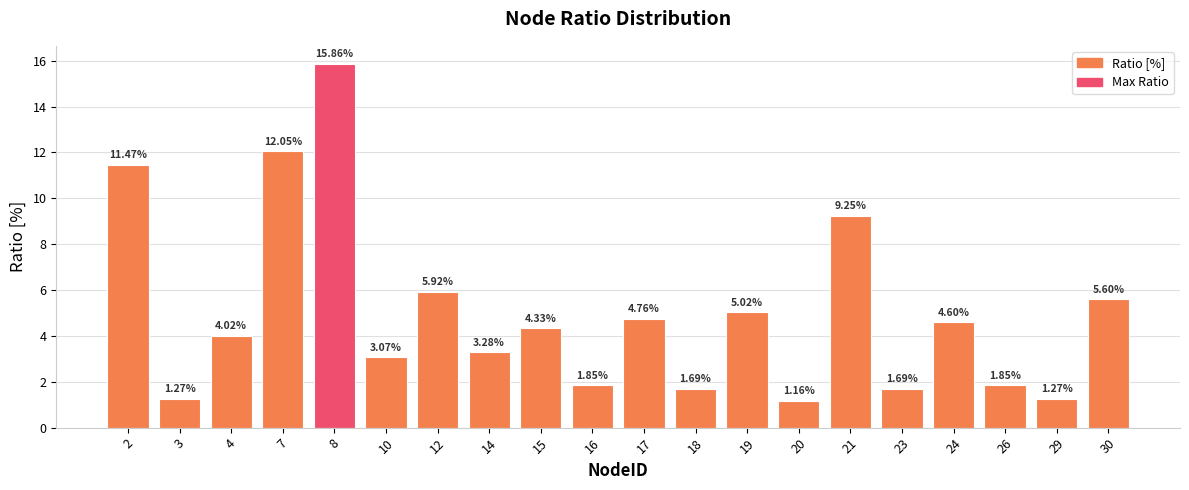

How many data points does each series have?

20